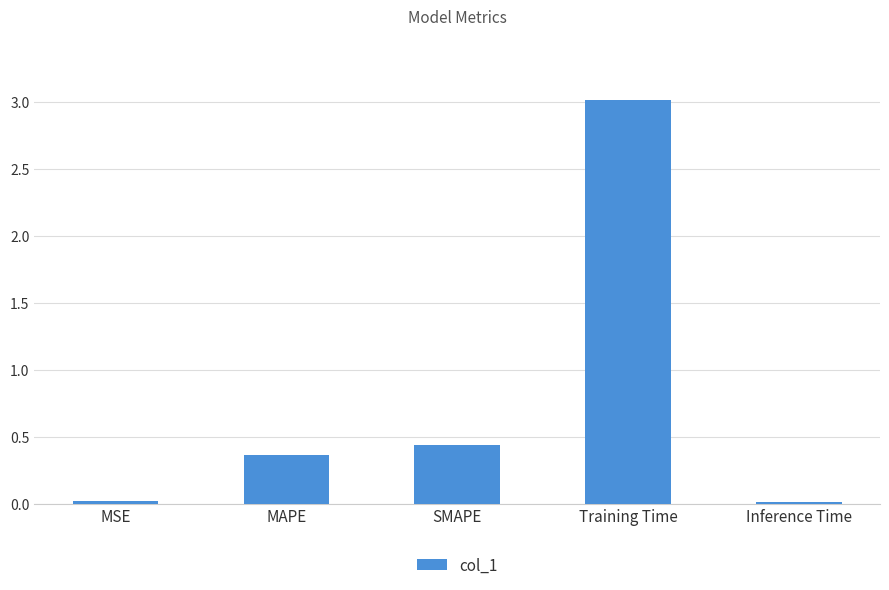

How many categories are shown in the chart?

5